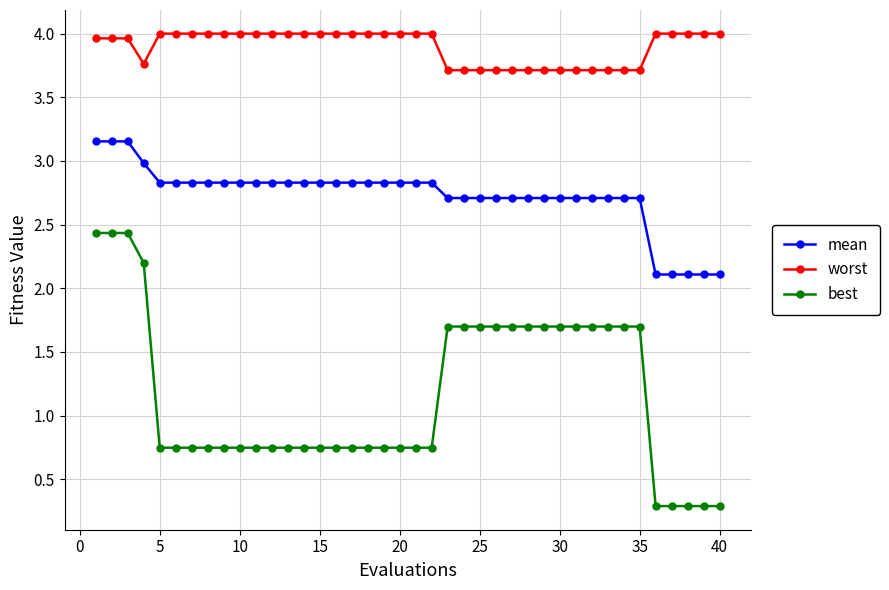

Count the number of categories in the chart.

40